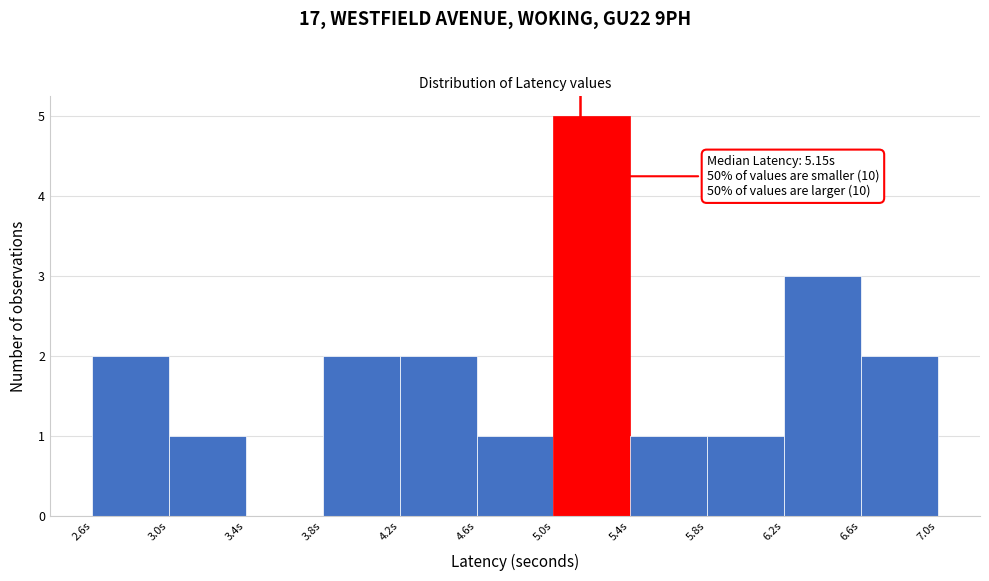

Over which range of the x-axis is the bar tallest?

5.00 to 5.40